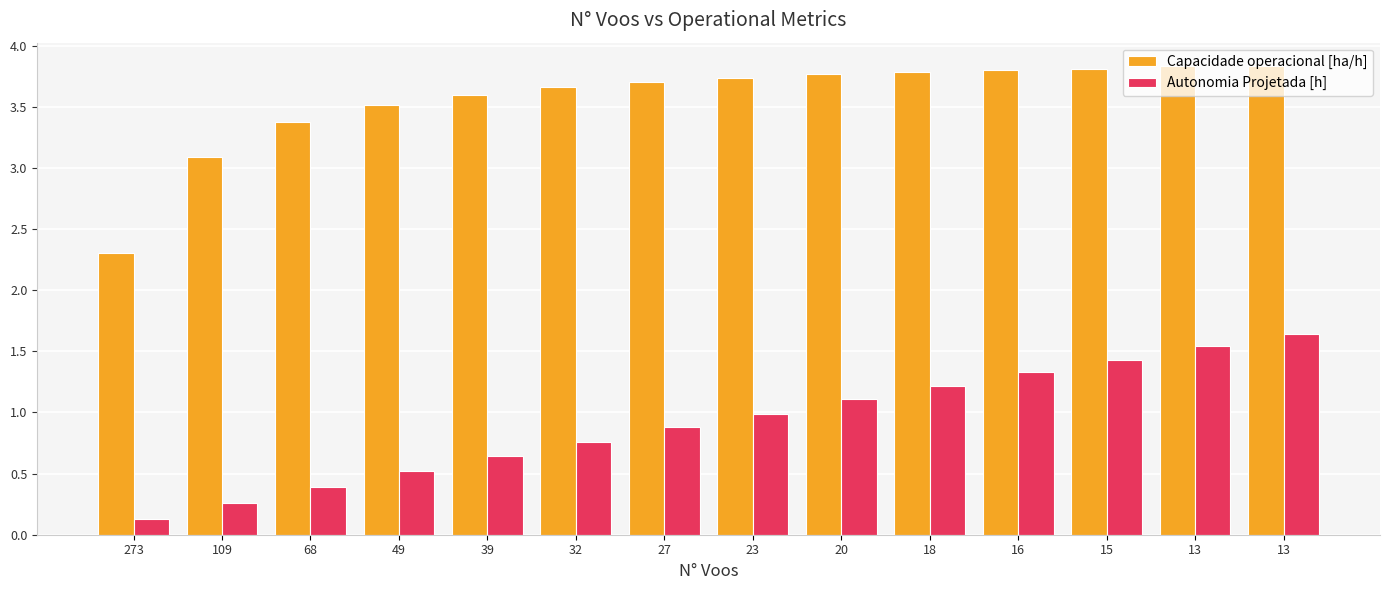

True or false: Autonomia Projetada [h] has a value of 0.2 at 273.

False